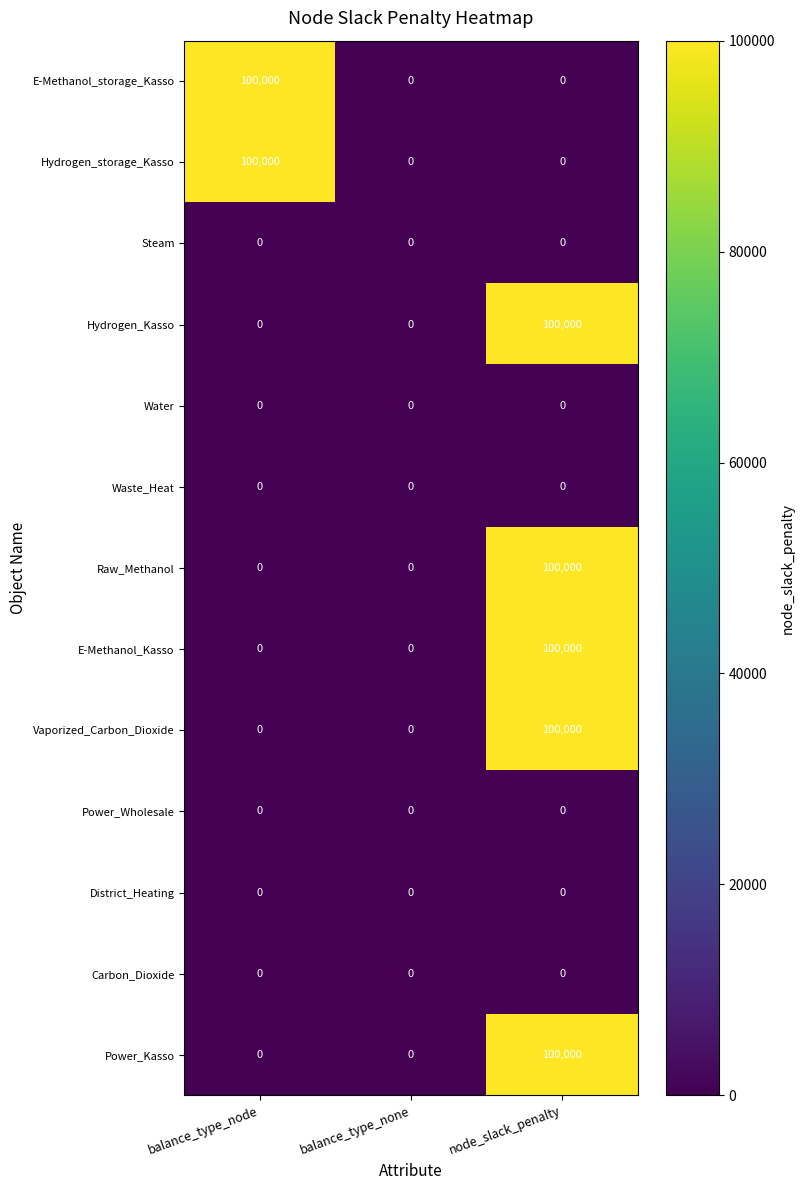

Which category has the highest value in the Hydrogen_Kasso series?

node_slack_penalty